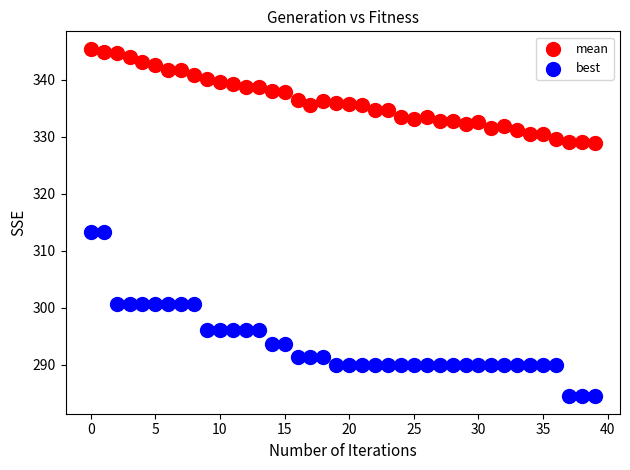

What are all the series names shown in the legend?

mean, best